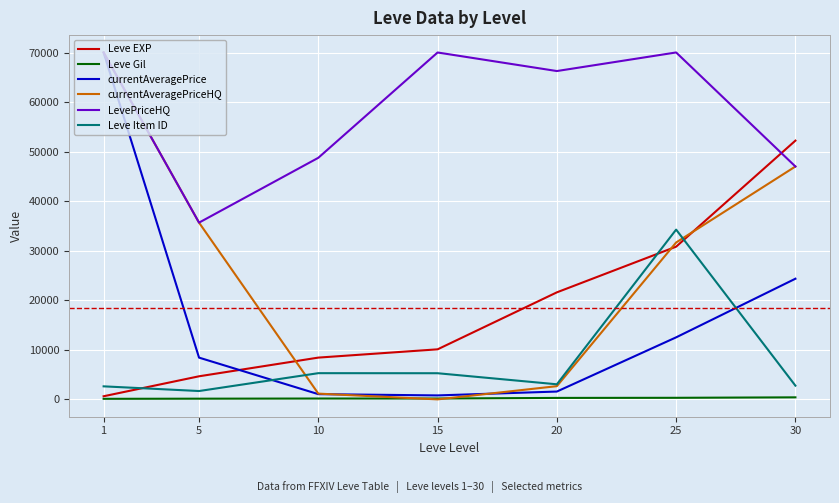

Between 10 and 30, which series saw the biggest shift?

currentAveragePriceHQ